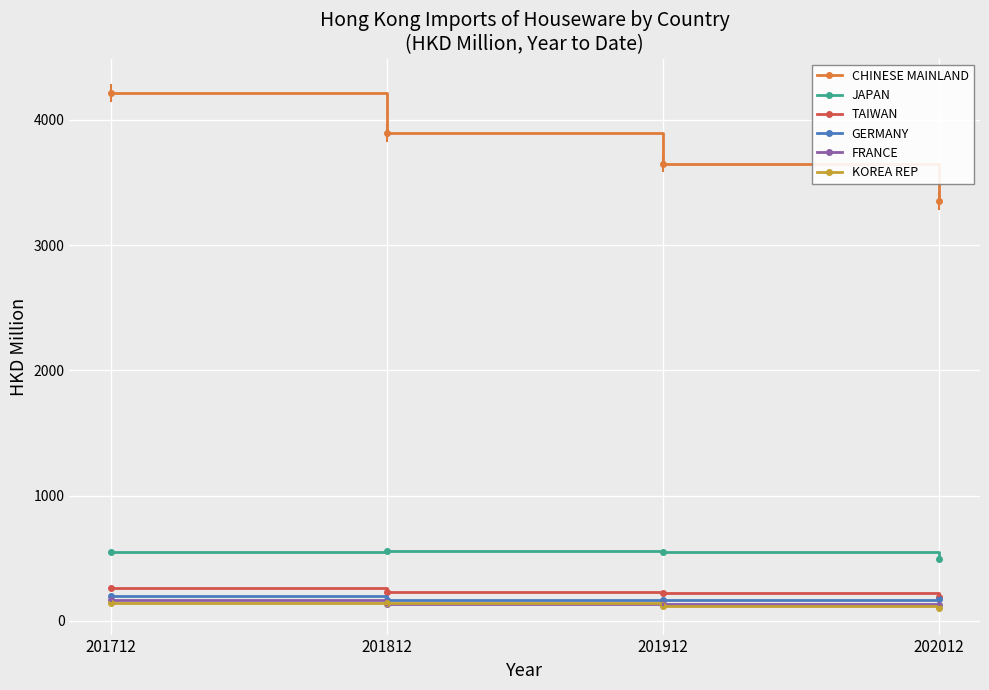

What is the difference between the maximum and minimum values in the CHINESE MAINLAND series?

863.4